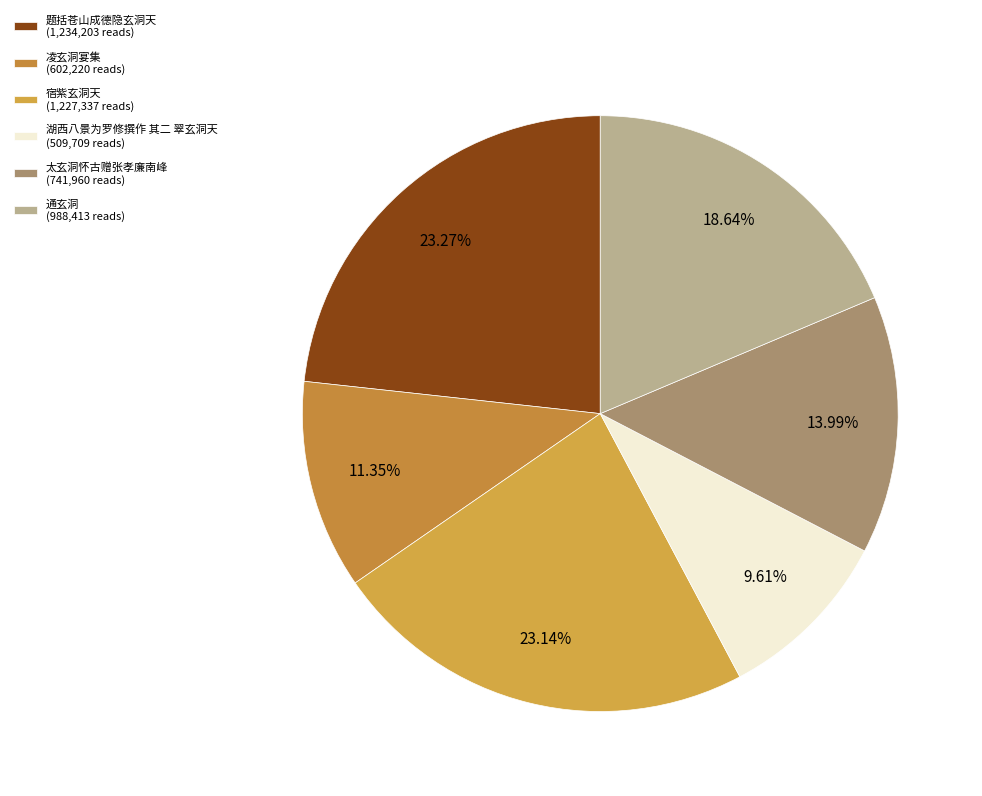

What percentage is the 湖西八景为罗修撰作 其二 翠玄洞天 slice, to the nearest percent?

10%